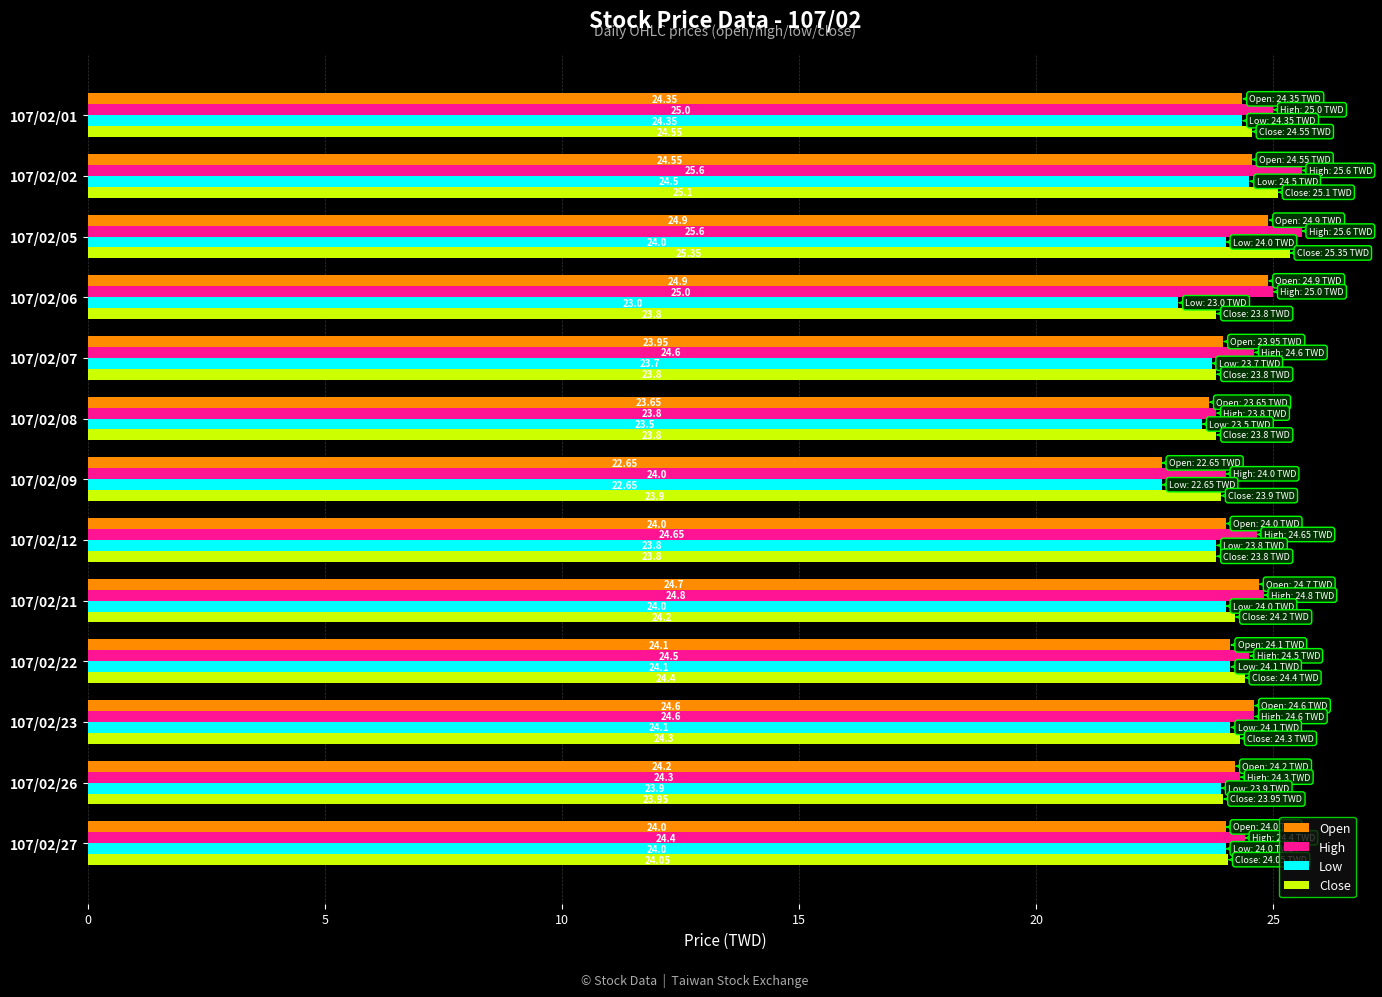

How many values in the Low series are below 24?

6